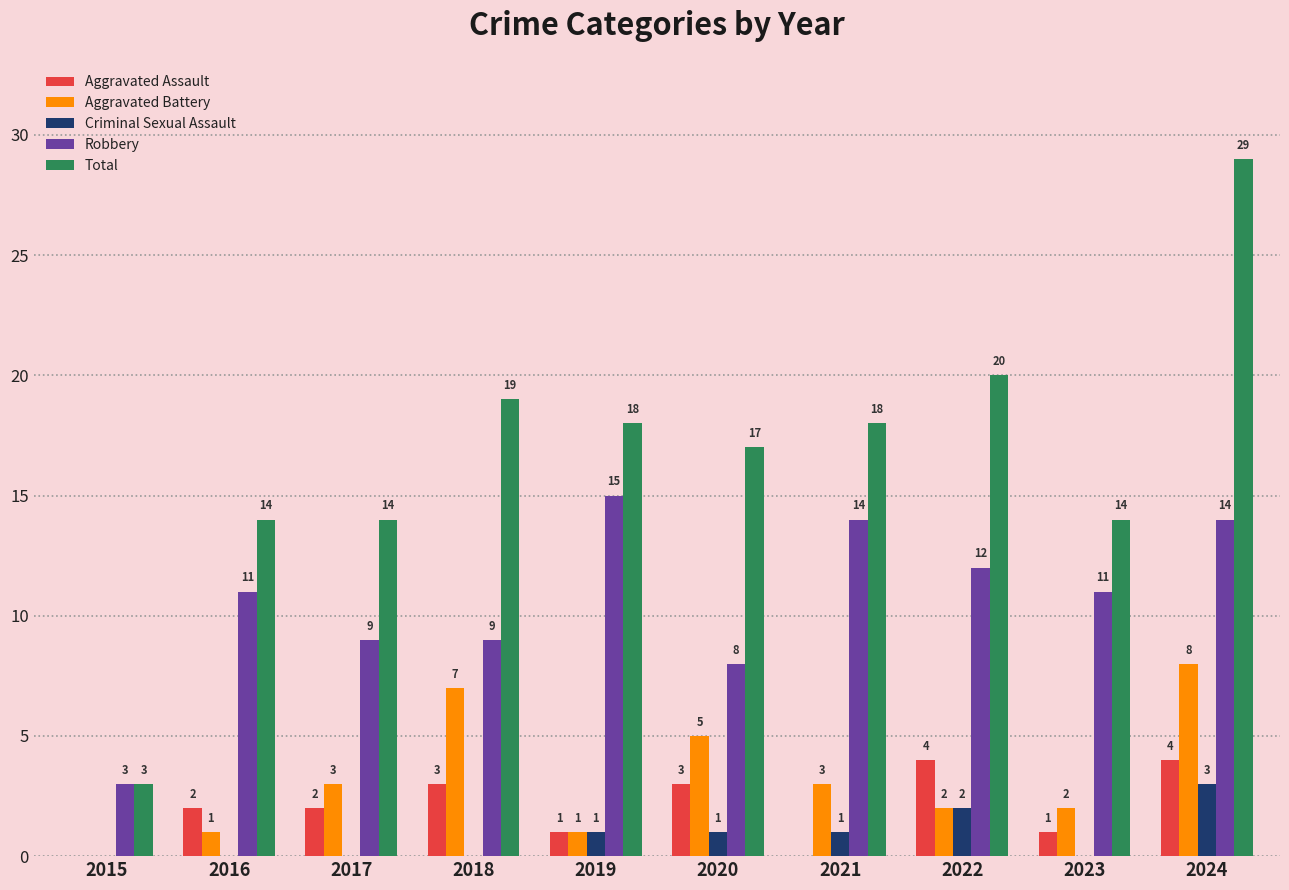

Reading left to right, transcribe all the data shown in this chart.

Aggravated Assault: 0	2	2	3	1	3	0	4	1	4
Aggravated Battery: 0	1	3	7	1	5	3	2	2	8
Criminal Sexual Assault: 0	0	0	0	1	1	1	2	0	3
Robbery: 3	11	9	9	15	8	14	12	11	14
Total: 3	14	14	19	18	17	18	20	14	29